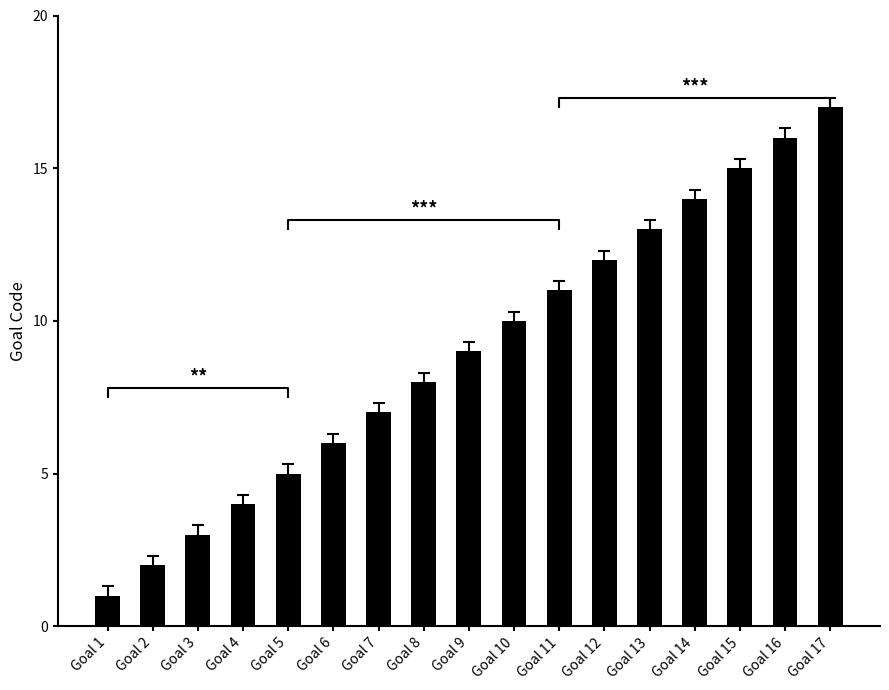

Reading left to right, extract all data points from this chart.

Goal 1=1	Goal 2=2	Goal 3=3	Goal 4=4	Goal 5=5	Goal 6=6	Goal 7=7	Goal 8=8	Goal 9=9	Goal 10=10	Goal 11=11	Goal 12=12	Goal 13=13	Goal 14=14	Goal 15=15	Goal 16=16	Goal 17=17